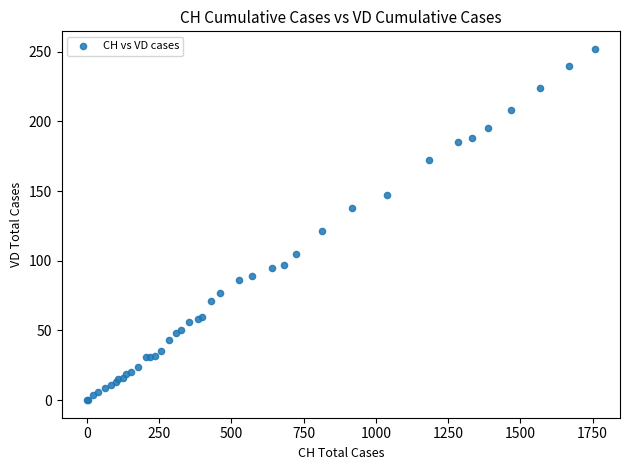

What Y value in the scatter plot is closest to 126?

121